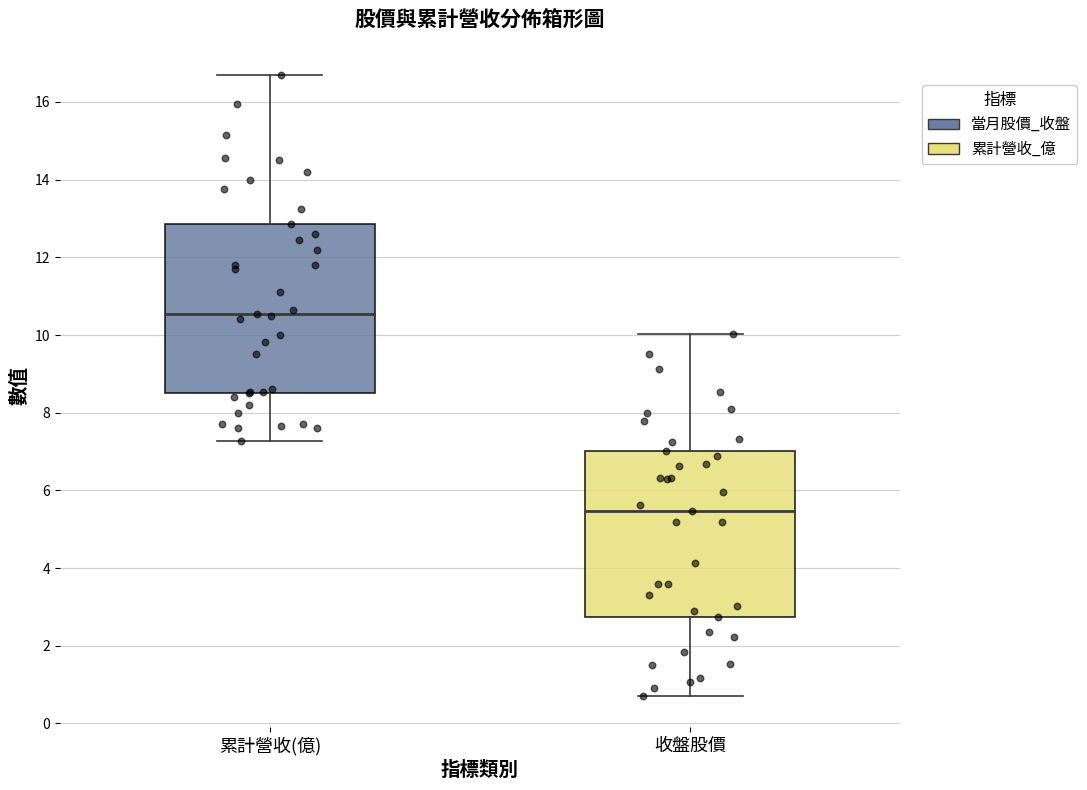

Reading left to right, transcribe this box plot: for each box, give where its median line is, the range the box spans, and where its two whiskers end, as read against the y-axis. The values are not printed on the chart, so give them approximately, as read against the axis.

累計營收(億): median 10.6, box 8.6 to 12.8, whiskers 7.2 to 16.8
收盤股價: median 5.4, box 2.8 to 7.0, whiskers 0.8 to 10.0